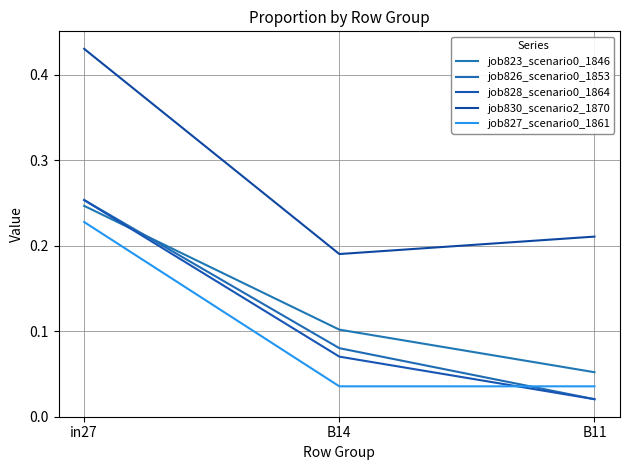

What is the approximate value of job823_scenario0_1846 at in27?

0.2